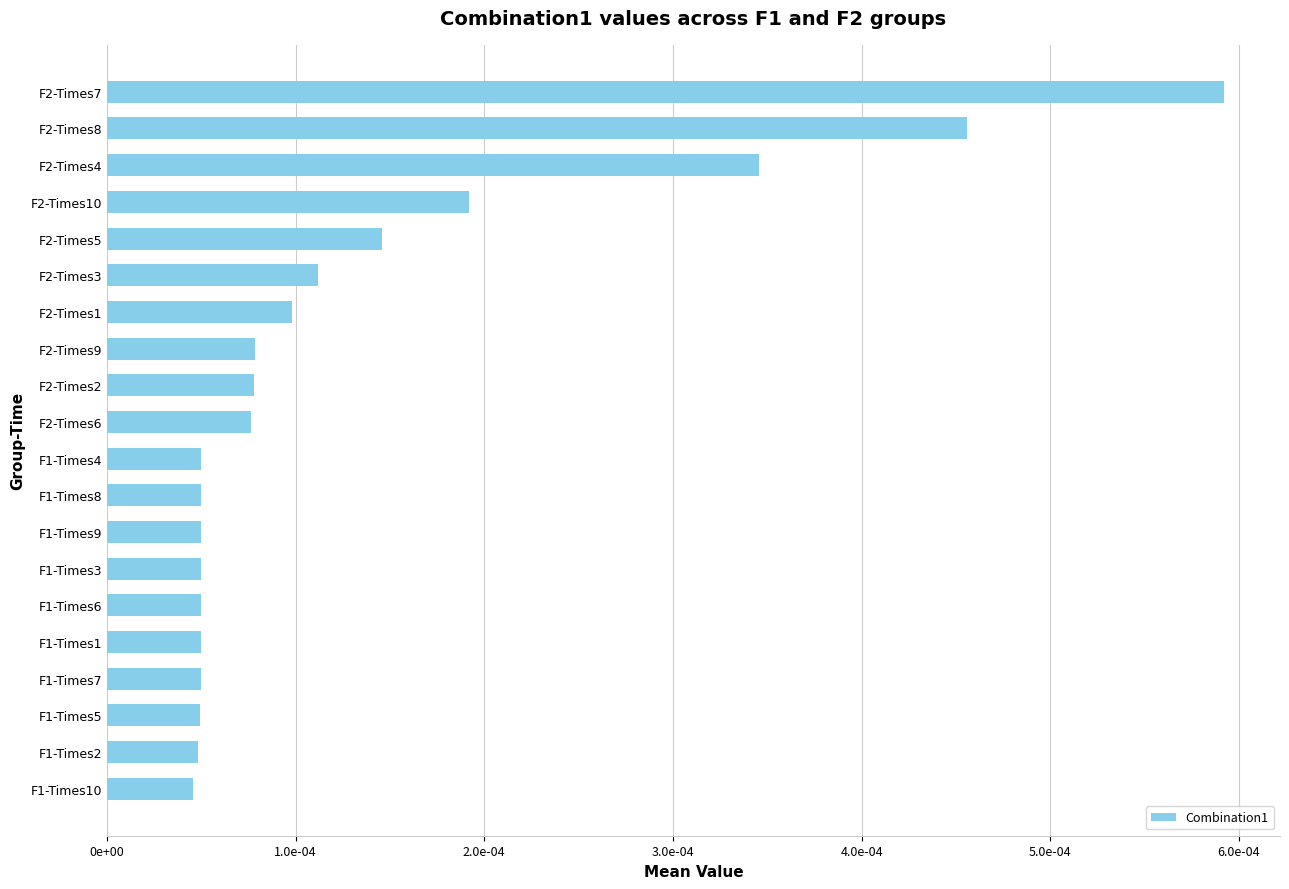

Does the chart contain any negative values?

No